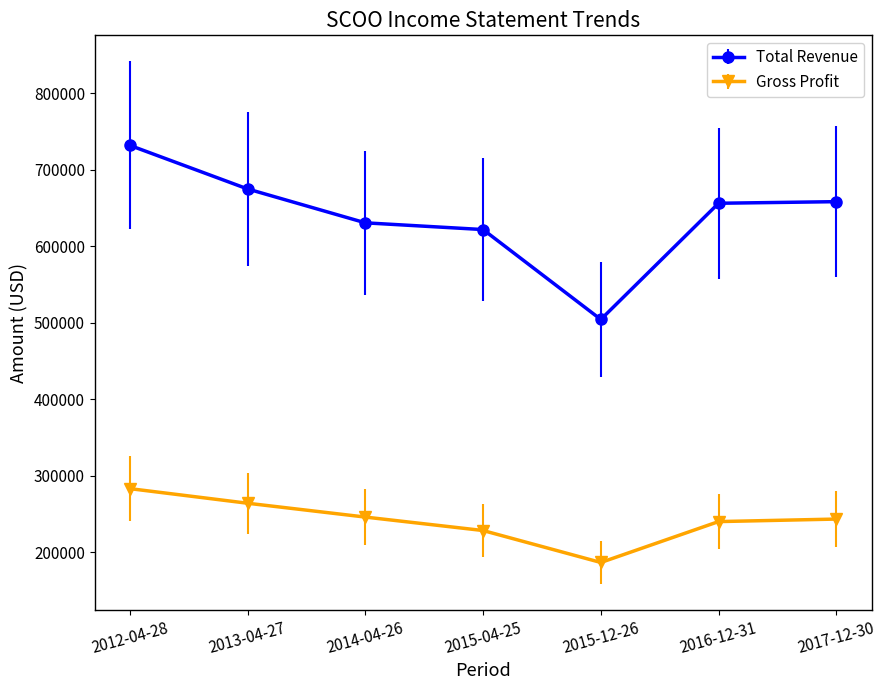

Is this an area chart (filled region under the line)?

No